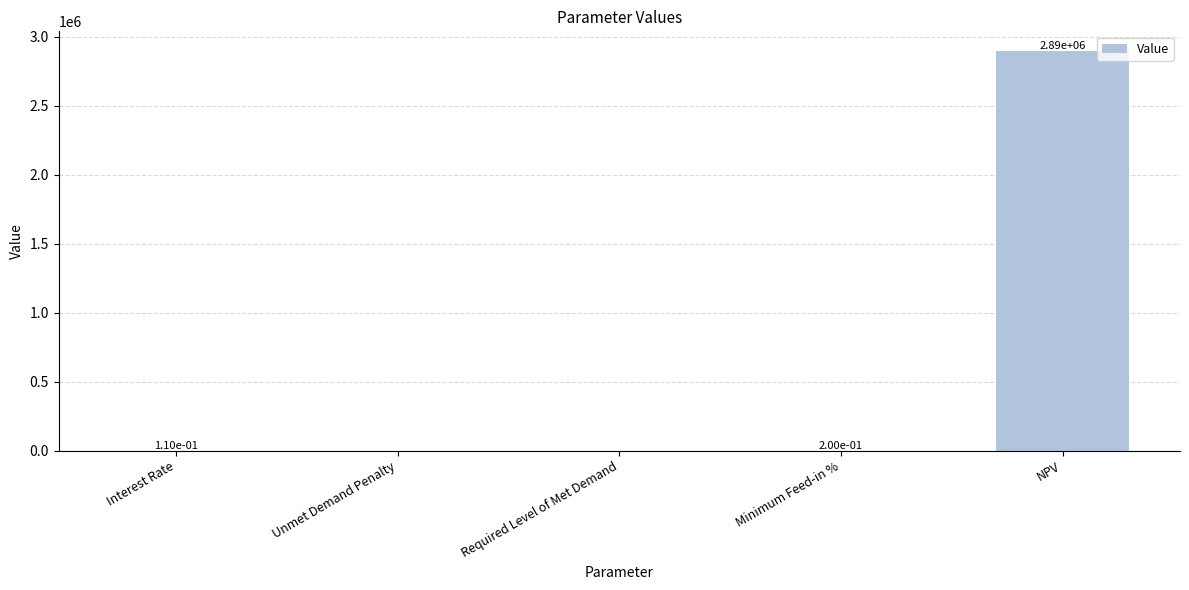

What is the sum of all values?

2893429.3